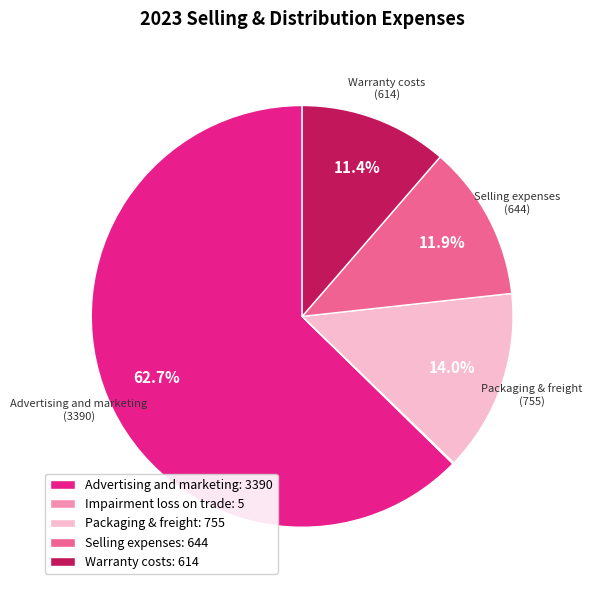

True or false: Selling expenses accounts for 18% of the total.

False